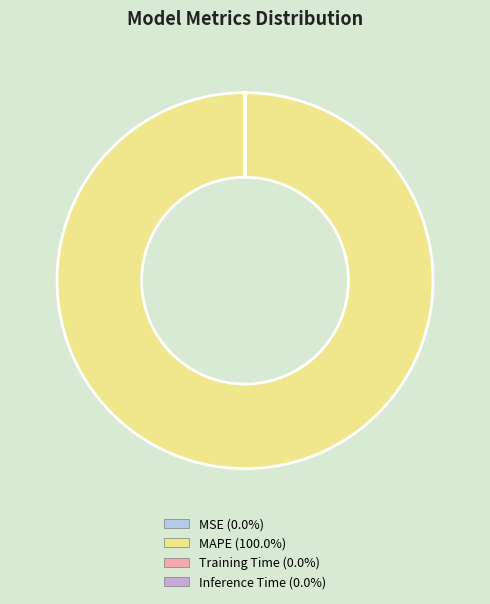

What is the largest slice in the pie chart?

MAPE